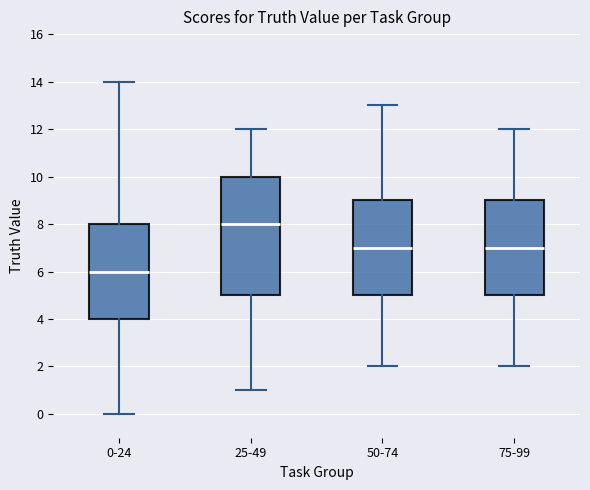

Reading left to right, transcribe this box plot: for each box, give where its median line is, the range the box spans, and where its two whiskers end, as read against the y-axis. The values are not printed on the chart, so give them approximately, as read against the axis.

0-24: median 6, box 4 to 8, whiskers 0 to 14
25-49: median 8, box 5 to 10, whiskers 1 to 12
50-74: median 7, box 5 to 9, whiskers 2 to 13
75-99: median 7, box 5 to 9, whiskers 2 to 12